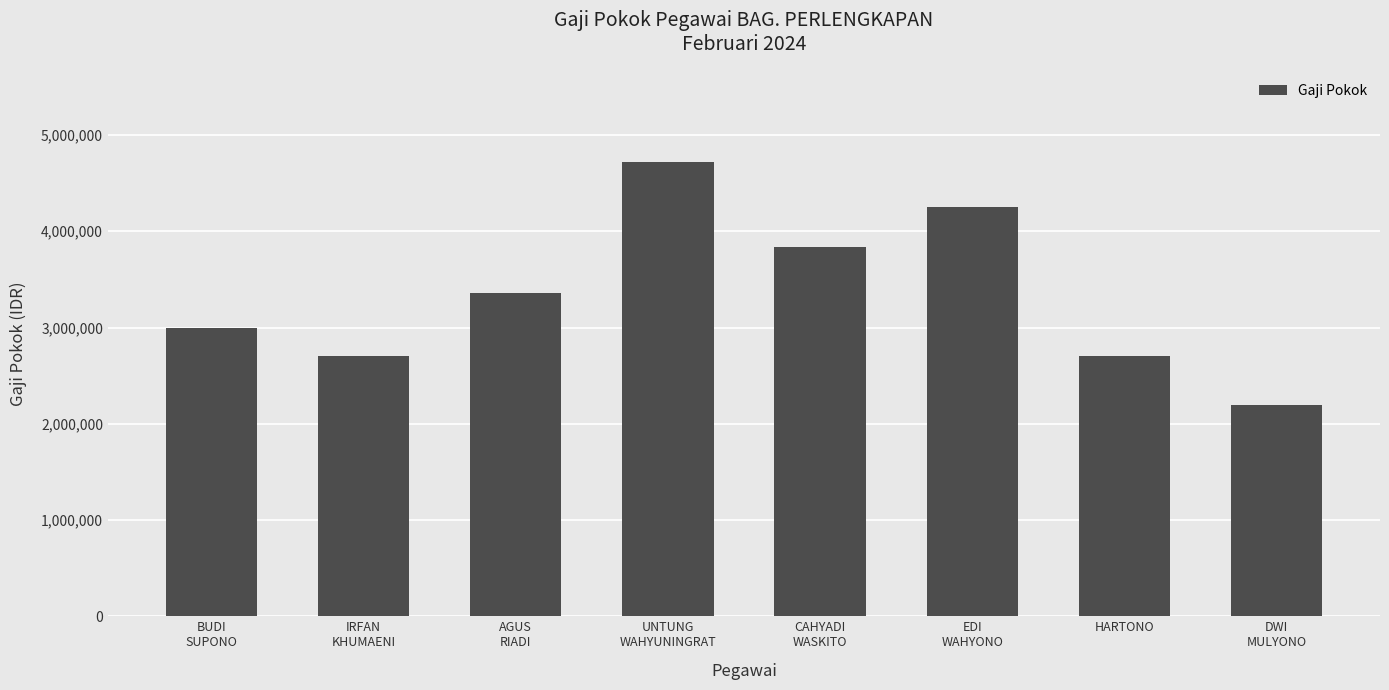

What is the maximum value shown in the chart?

4720500